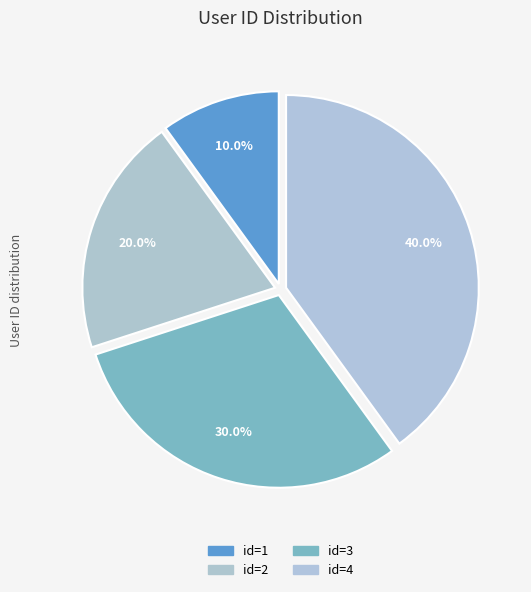

Does any single category account for the majority?

No